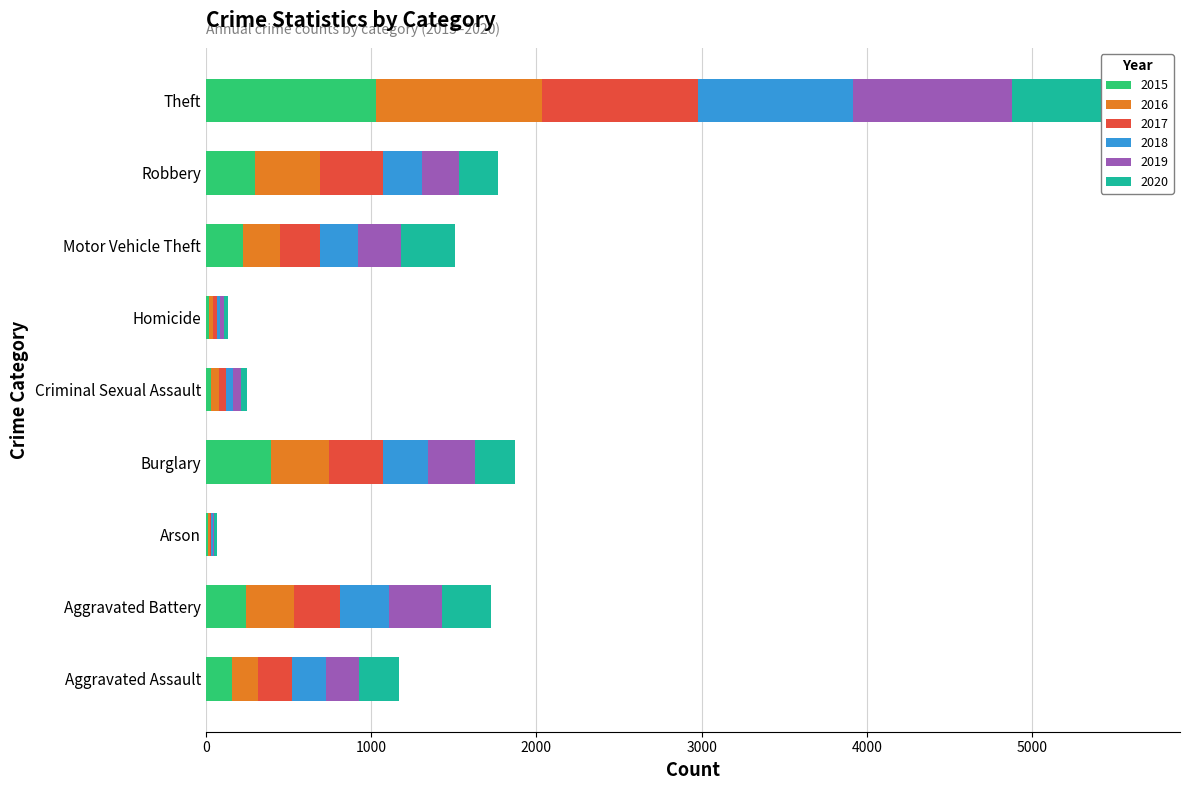

Which category has the lowest value in the 2019 series?

Arson